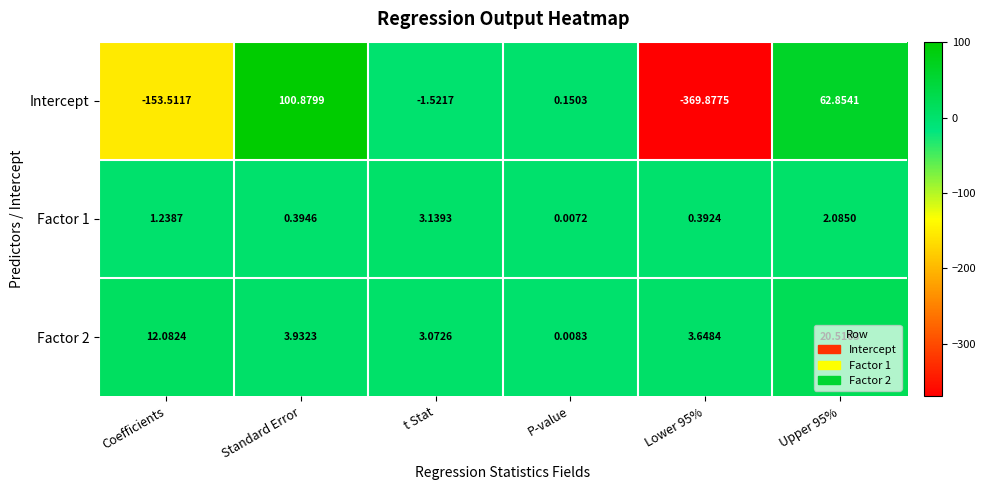

Which category has the lowest value in the Factor 2 series?

P-value